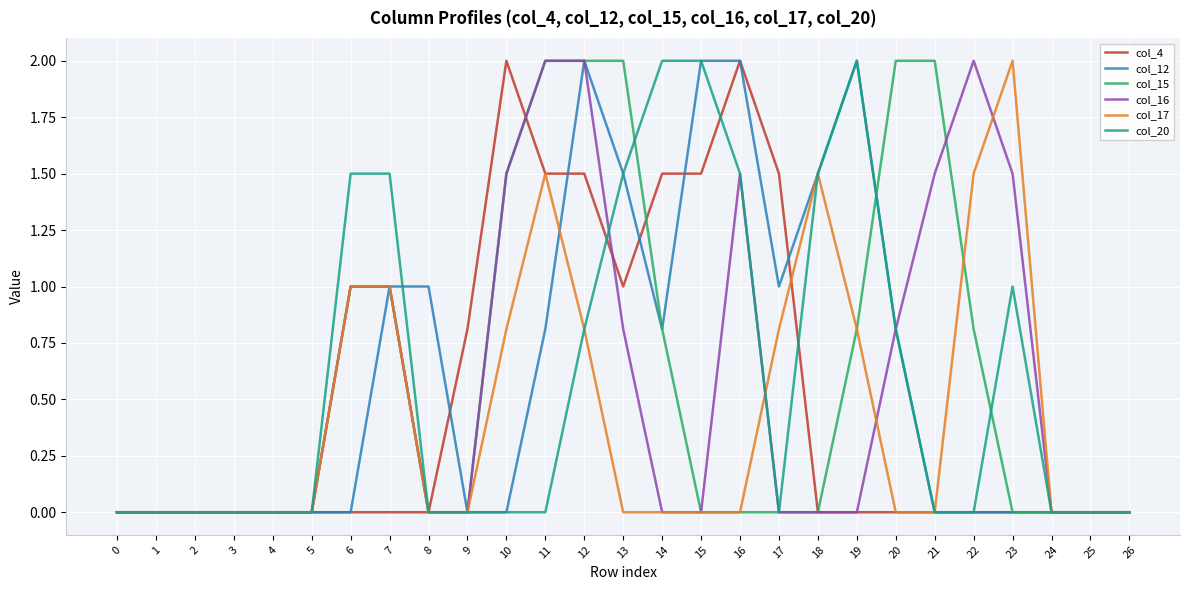

What are all the series names shown in the legend?

col_4, col_12, col_15, col_16, col_17, col_20